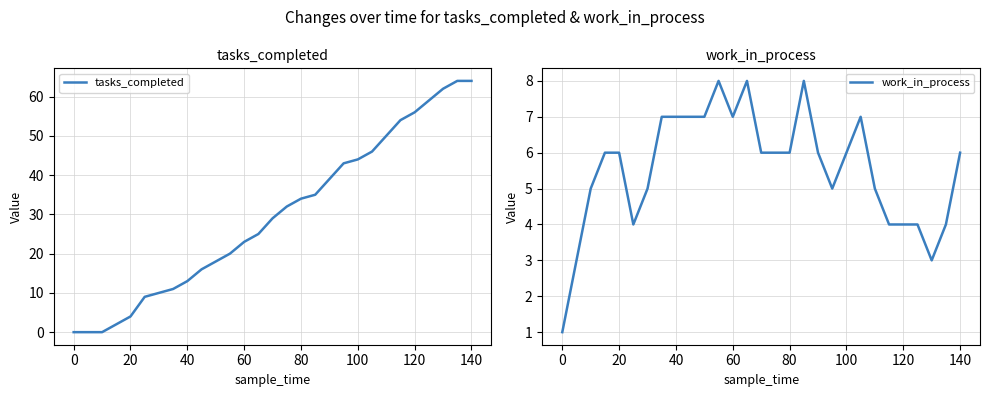

Is it true that tasks_completed equals 44 at 100?

True